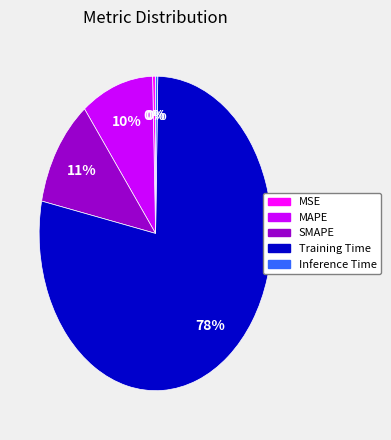

To the nearest percent, what is the average slice percentage?

20%